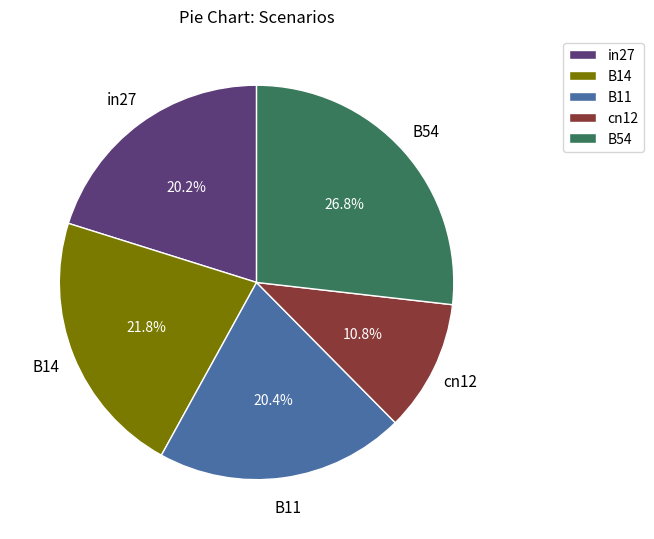

Does cn12 account for over 50% of the chart?

No